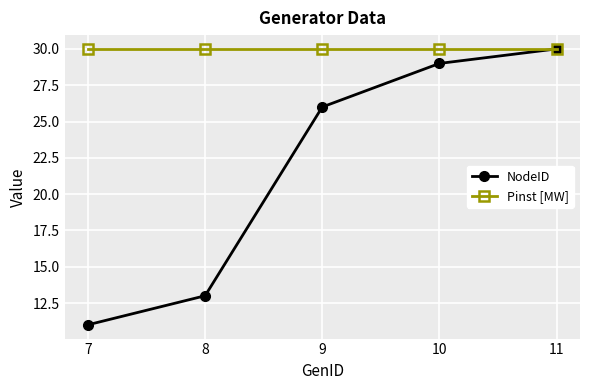

List the series in order of their overall mean, highest first.

Pinst [MW], NodeID